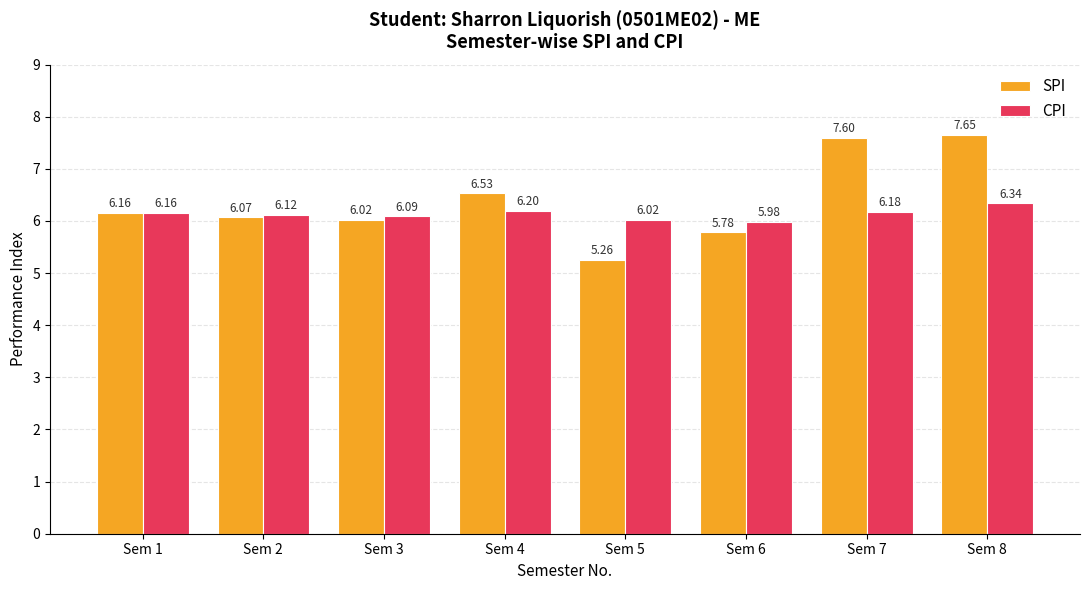

What is the total value across all series at Sem 7?

13.8